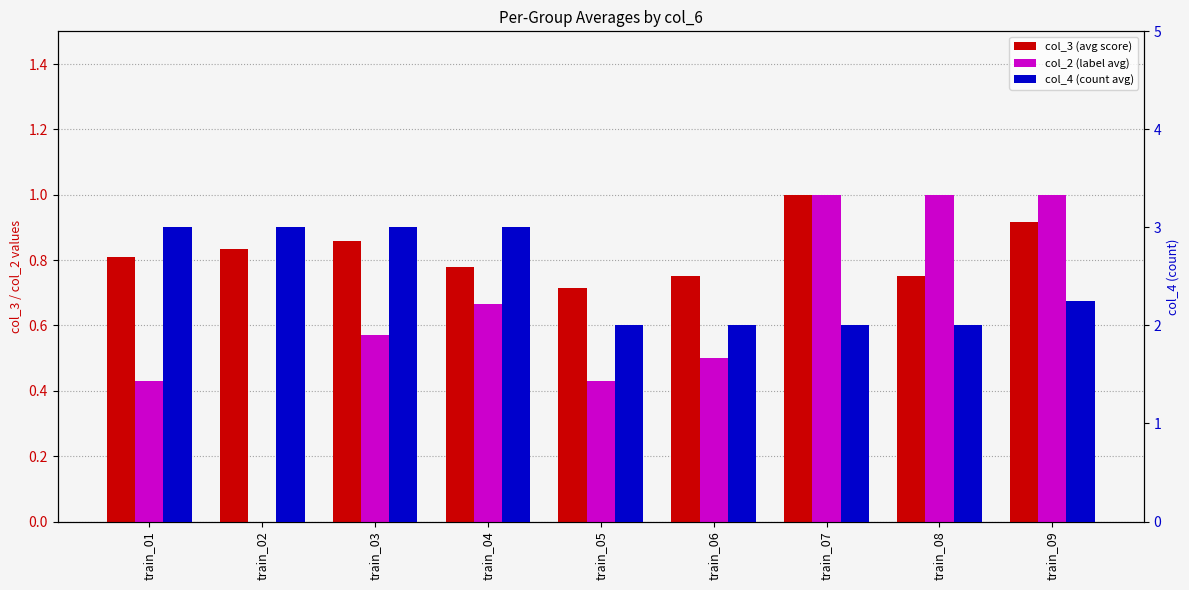

Is it true that col_3 (avg score) equals 1.3 at train_08?

False